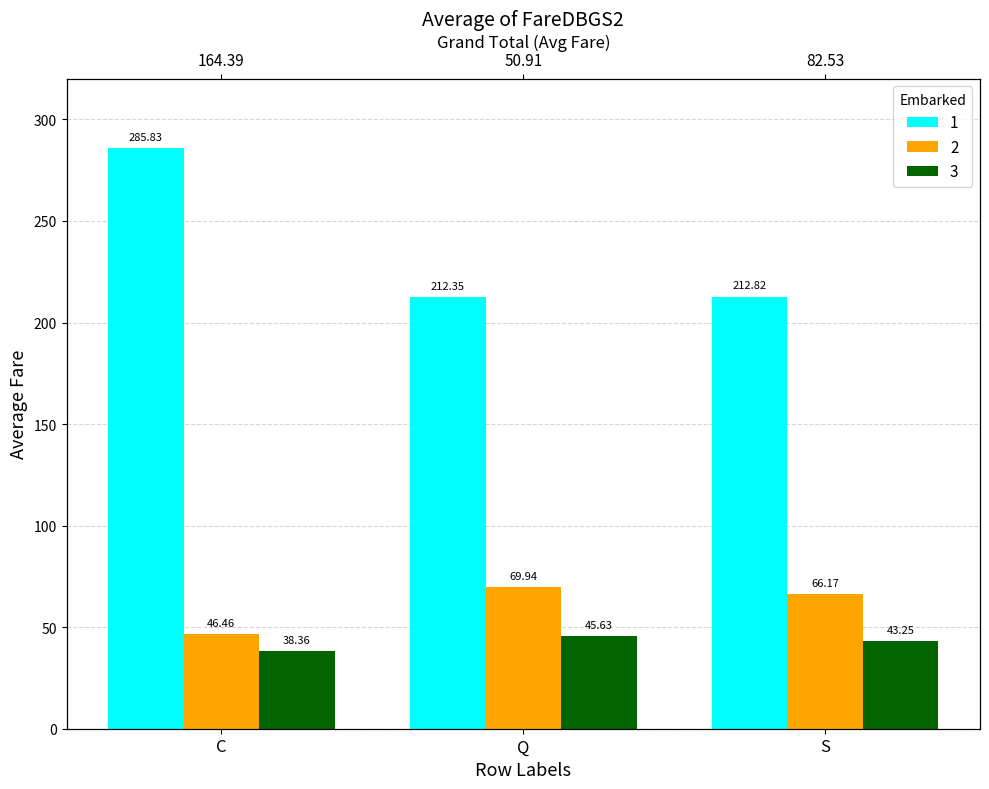

Does the chart contain stacked bars?

No